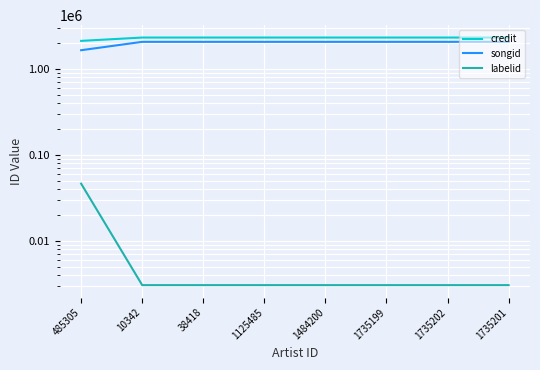

Read the credit value at 1735202, to the nearest 100.

2307200